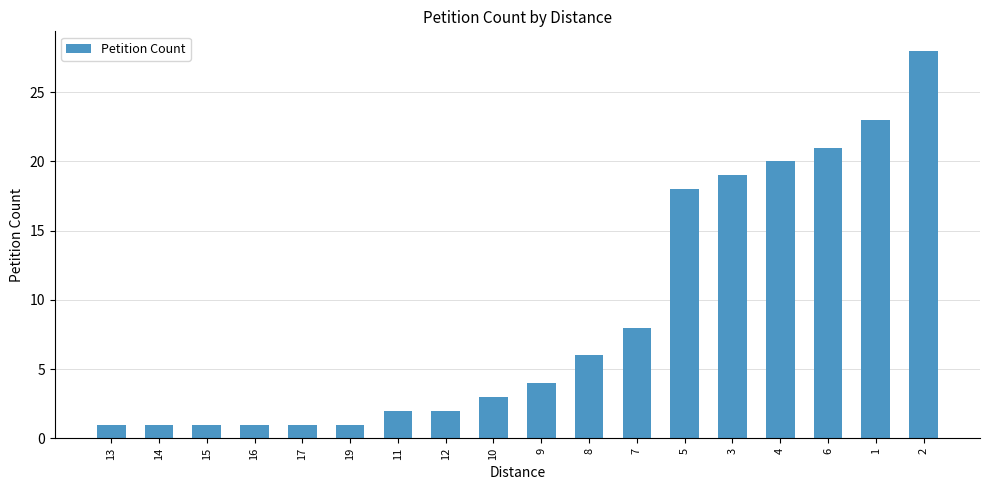

At which label is the value closest to 14?

5